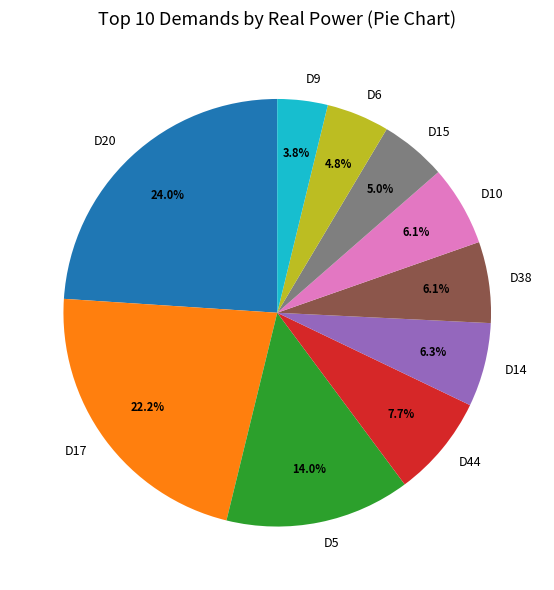

What portion of the pie excludes D17?

77.8%